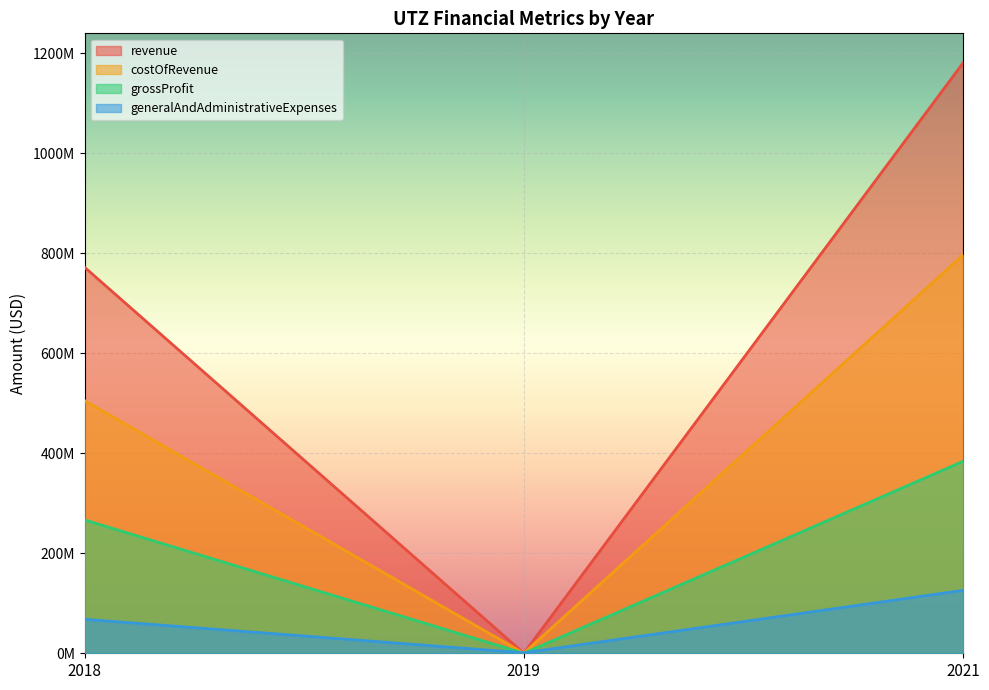

At how many categories does at least one series exceed 653392489?

2